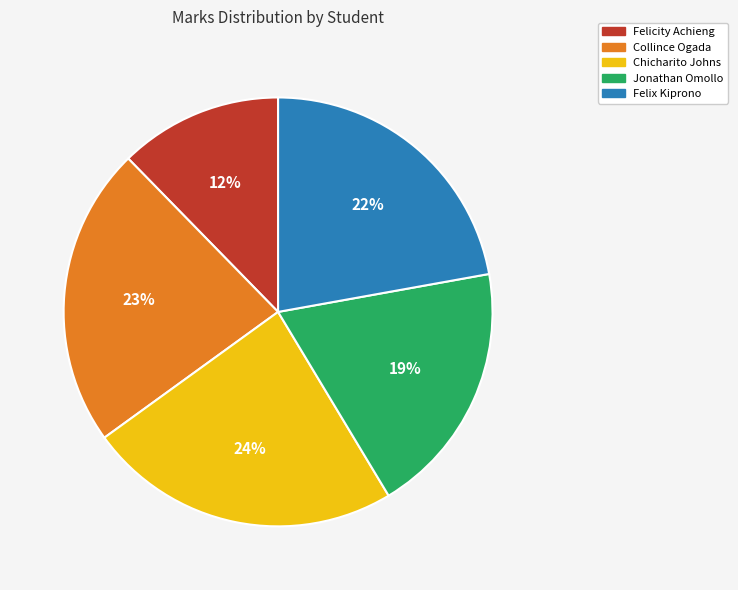

Is there a majority slice in this chart?

No